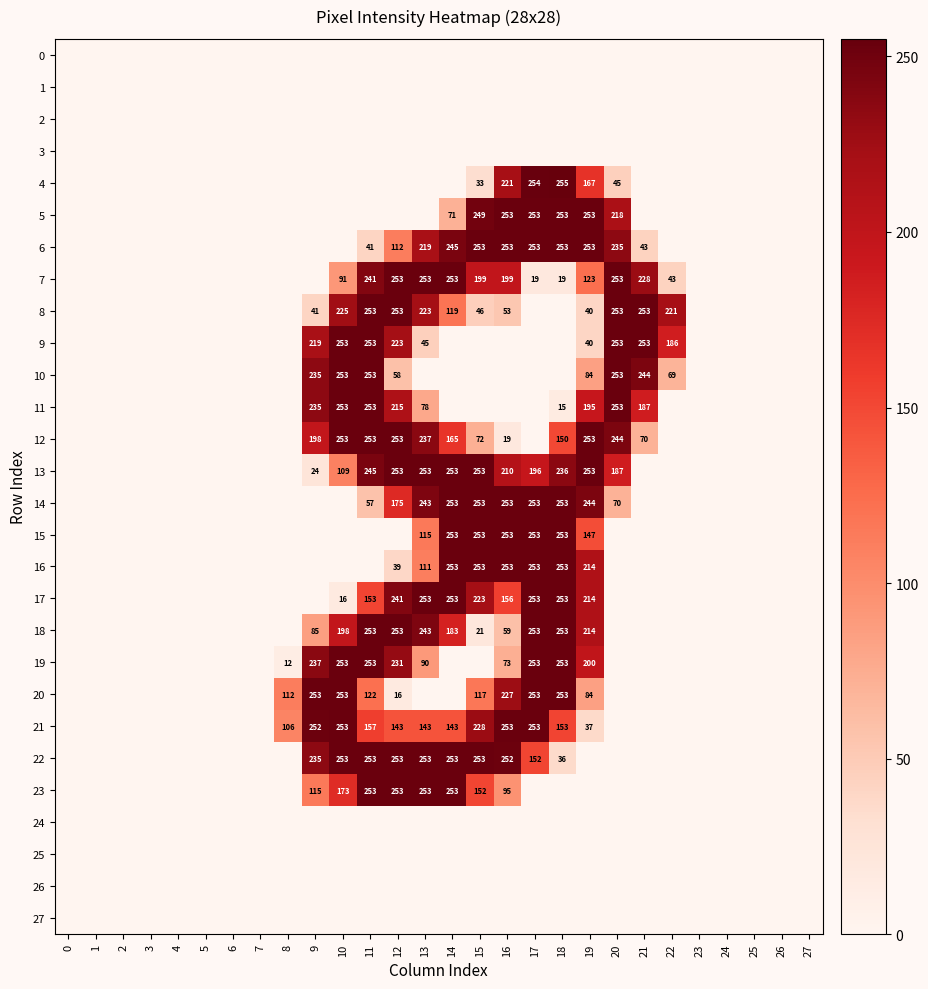

Is it true that 21 equals 115 at 9?

False